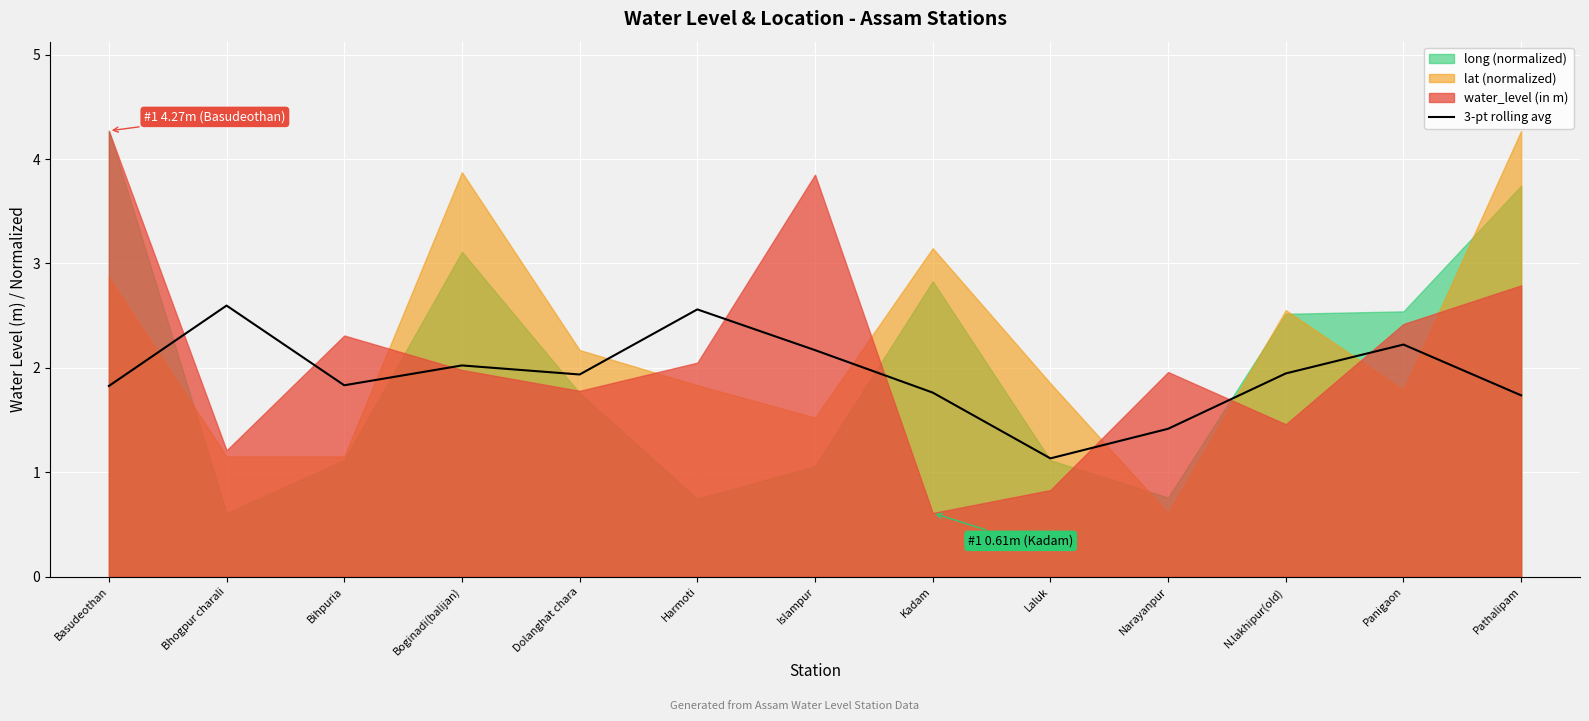

What is the sum of all values?

25.2